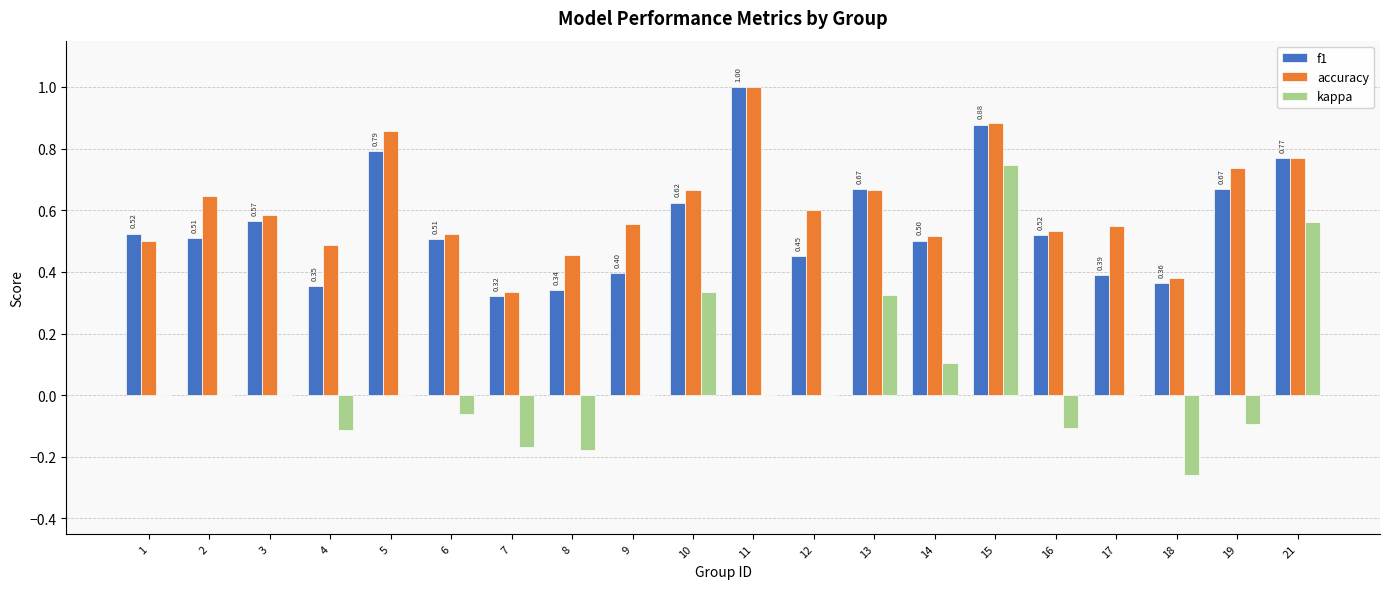

Is the value of kappa at 7 greater than the value of accuracy at 17?

No